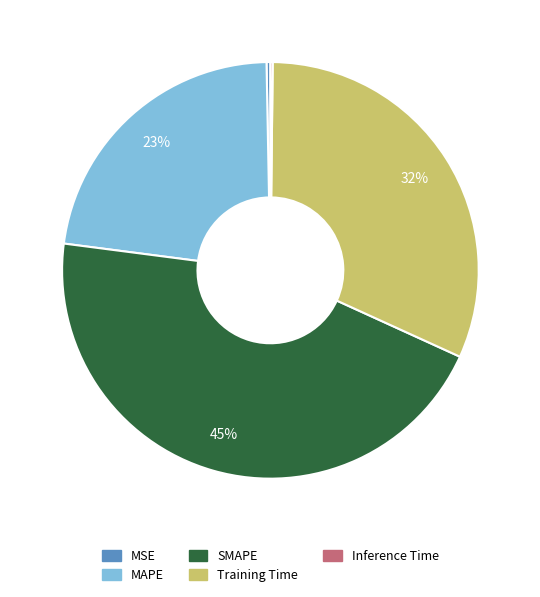

What is the ratio of the value at SMAPE to the value at Training Time?

1.4